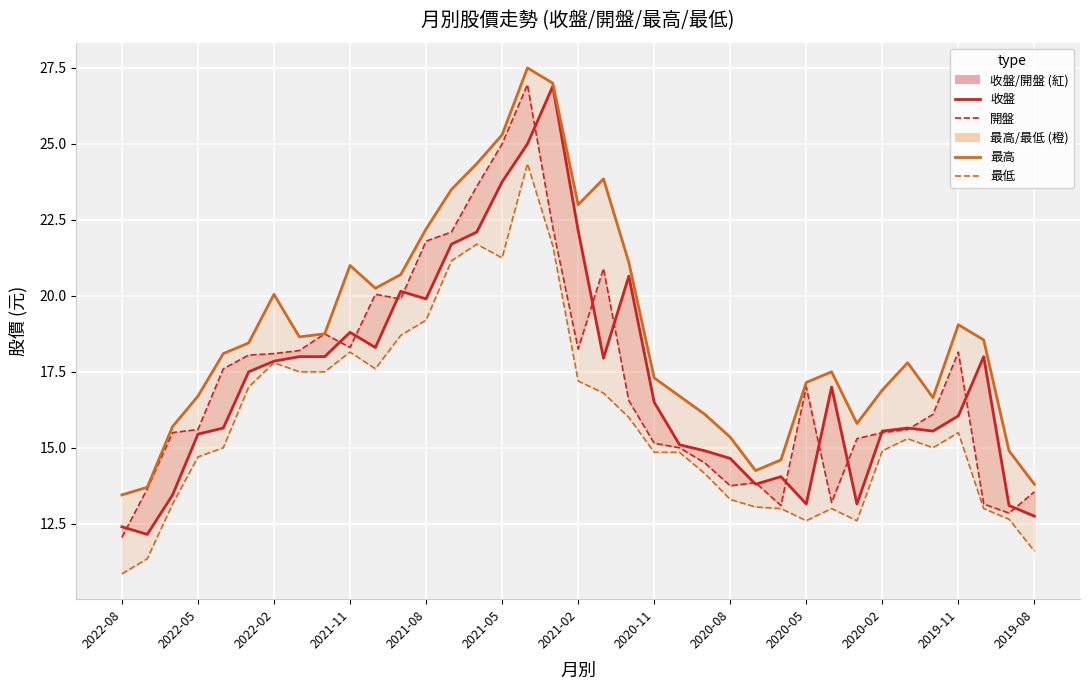

True or false: 開盤 has a value of 16.1 at 32.

True